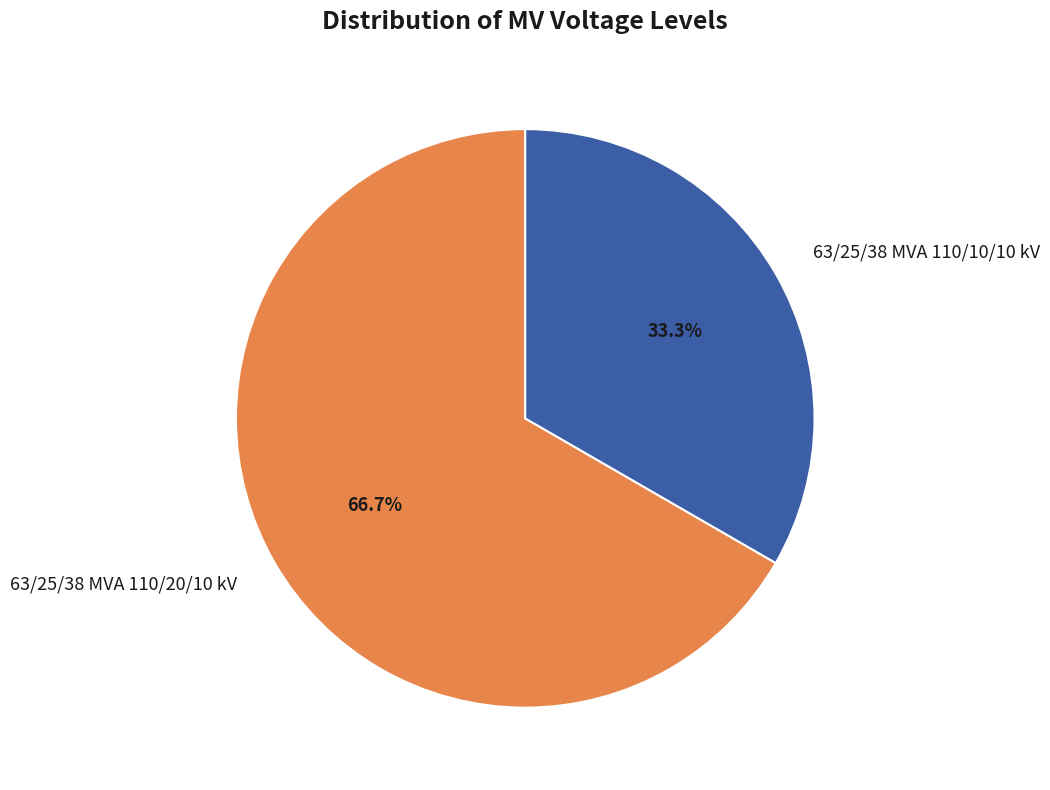

Is it true that 63/25/38 MVA 110/10/10 kV is 24% of the pie?

False